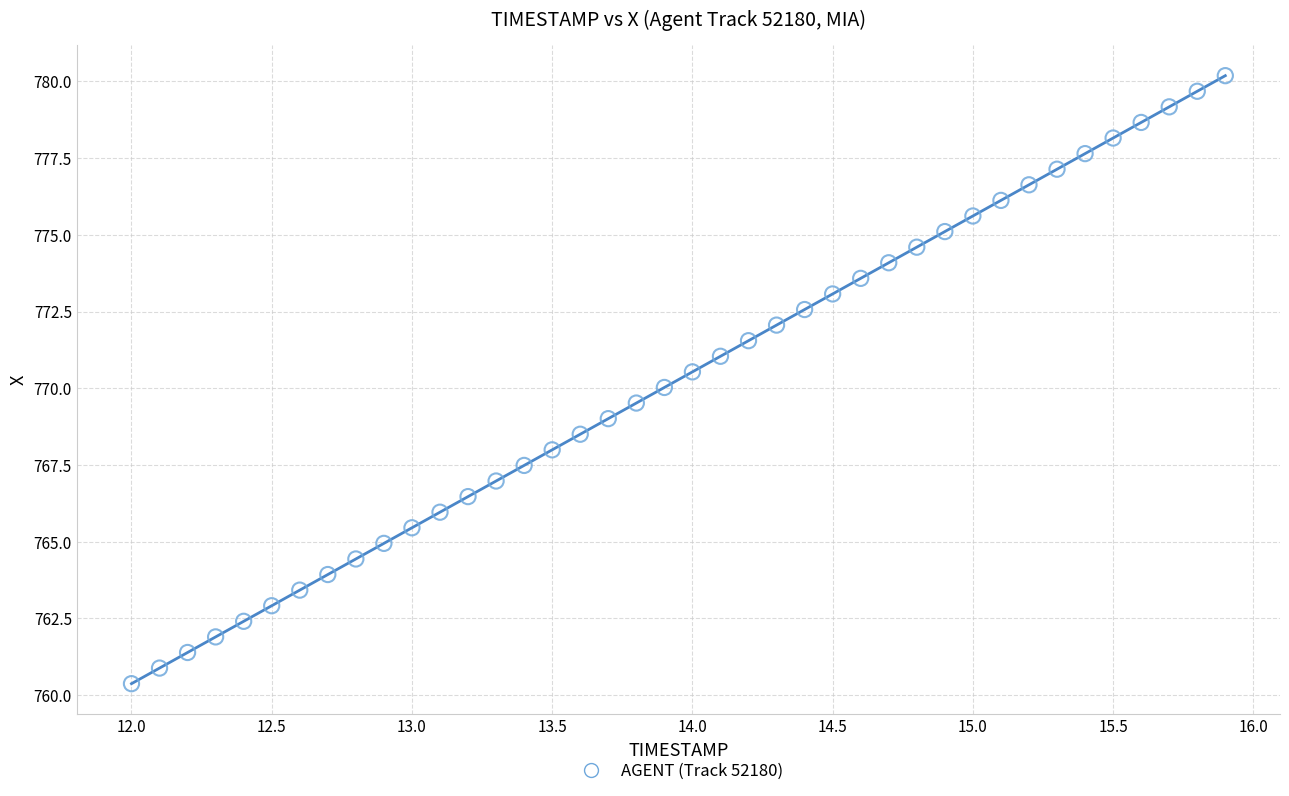

What is the range of Y values (max minus min)?

19.8